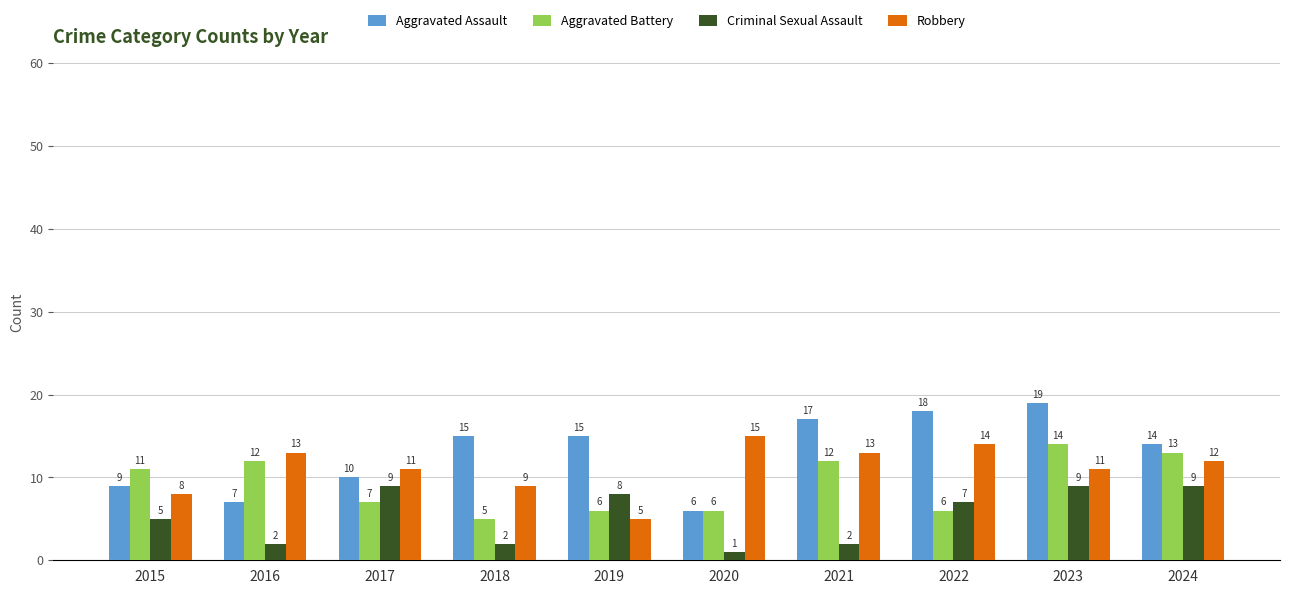

Reading left to right, extract all data points from this chart.

Aggravated Assault: 9	7	10	15	15	6	17	18	19	14
Aggravated Battery: 11	12	7	5	6	6	12	6	14	13
Criminal Sexual Assault: 5	2	9	2	8	1	2	7	9	9
Robbery: 8	13	11	9	5	15	13	14	11	12